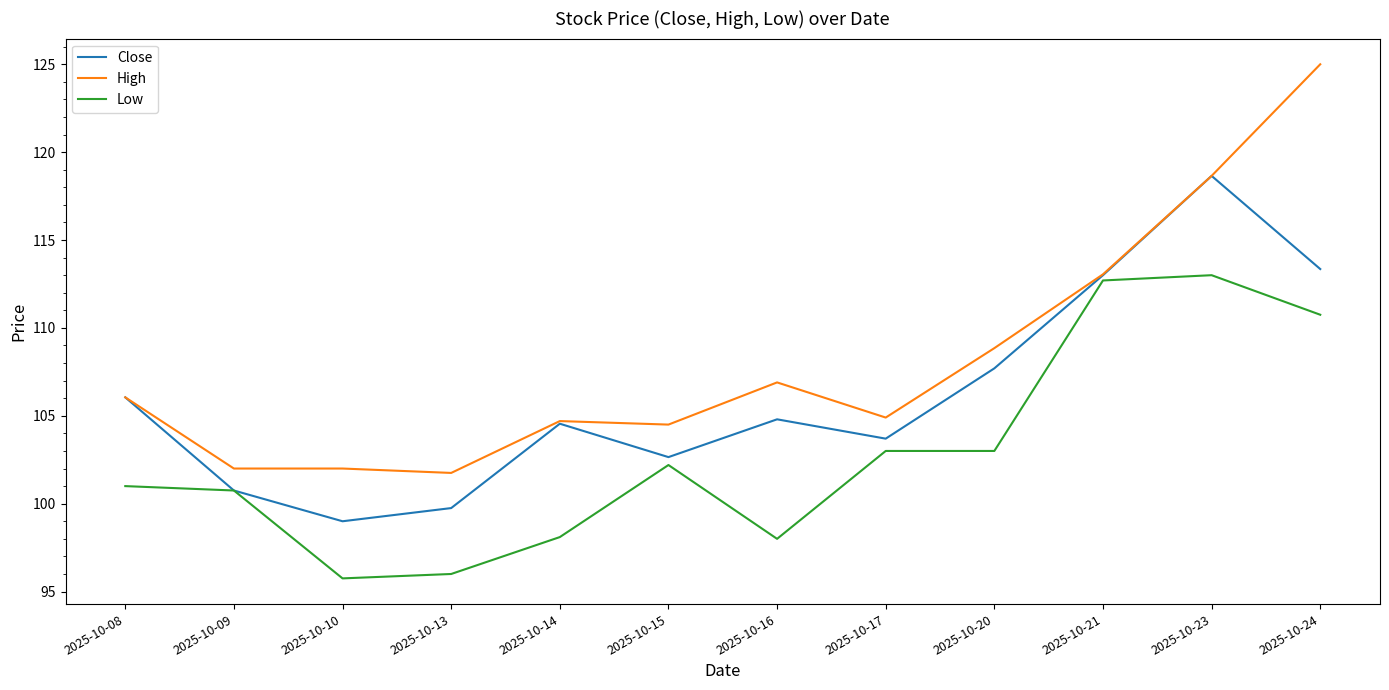

The value of Low at 2025-10-17 is 103.0. True or false?

True